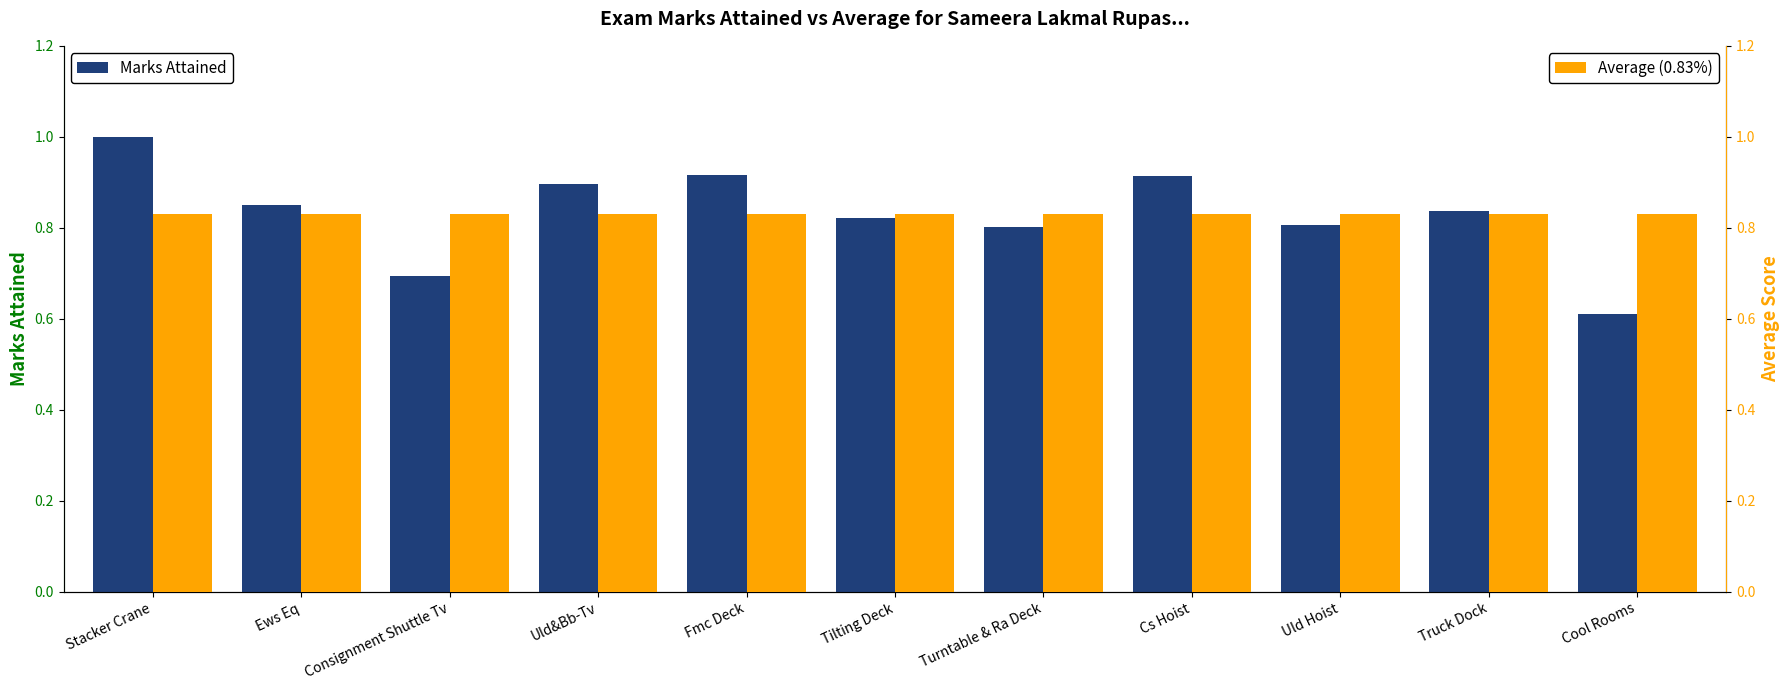

Reading left to right, transcribe all the data shown in this chart.

Marks Attained: 1.0	0.8	0.7	0.9	0.9	0.8	0.8	0.9	0.8	0.8	0.6
Average (0.83%): 0.8	0.8	0.8	0.8	0.8	0.8	0.8	0.8	0.8	0.8	0.8